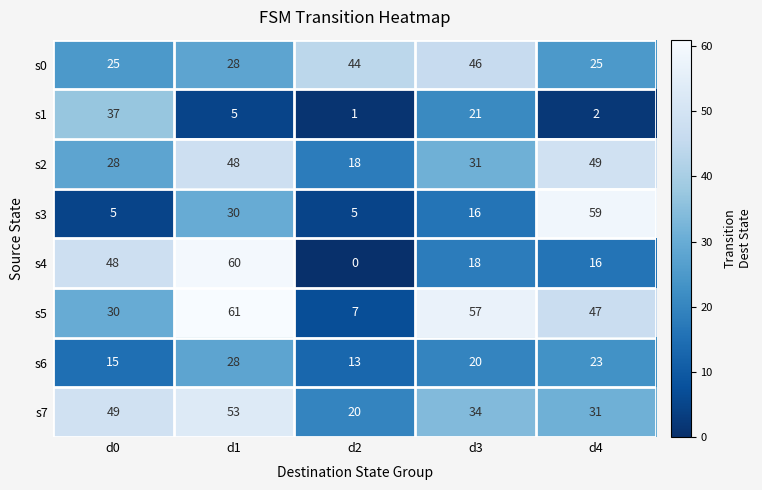

Rank the series by their maximum value, from highest to lowest.

s5, s4, s3, s7, s2, s0, s1, s6